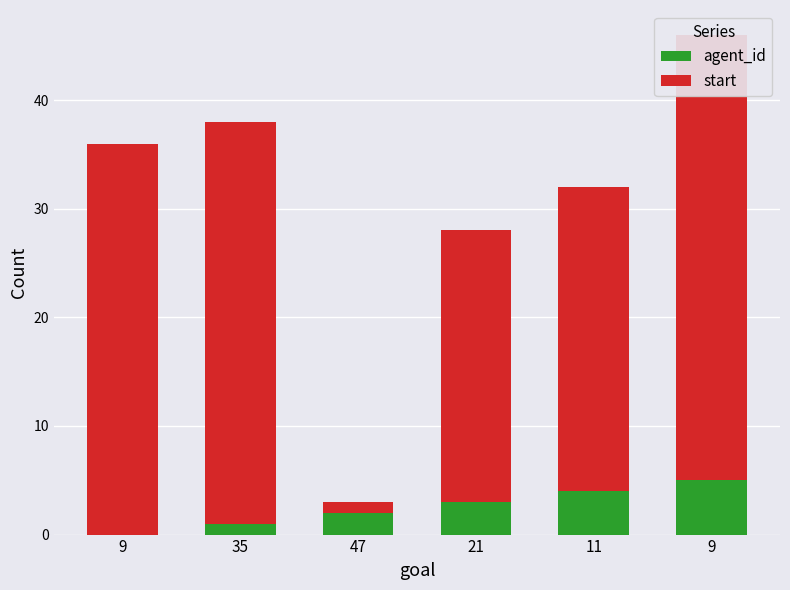

How many values in agent_id are above zero?

5